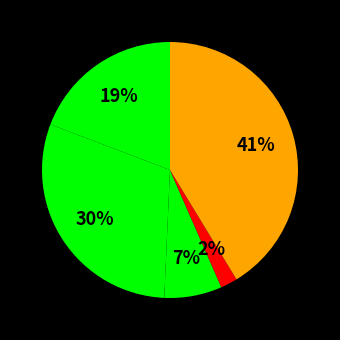

Is there a majority slice in this chart?

No